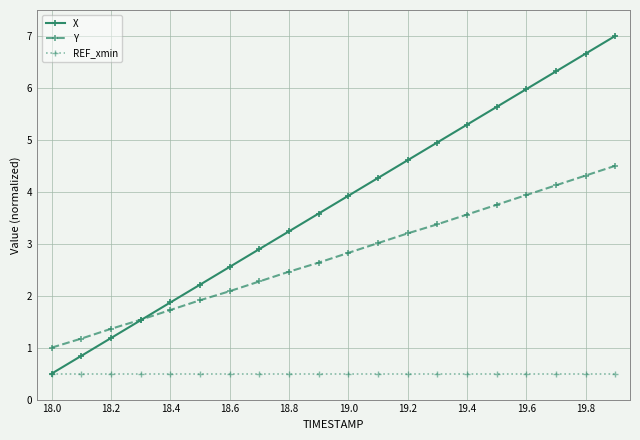

Reading left to right, transcribe all the data shown in this chart.

X: 0.5	0.8	1.2	1.5	1.9	2.2	2.6	2.9	3.2	3.6	3.9	4.3	4.6	4.9	5.3	5.6	6.0	6.3	6.7	7.0
Y: 1.0	1.2	1.4	1.5	1.7	1.9	2.1	2.3	2.5	2.6	2.8	3.0	3.2	3.4	3.6	3.7	3.9	4.1	4.3	4.5
REF_xmin: 0.5	0.5	0.5	0.5	0.5	0.5	0.5	0.5	0.5	0.5	0.5	0.5	0.5	0.5	0.5	0.5	0.5	0.5	0.5	0.5